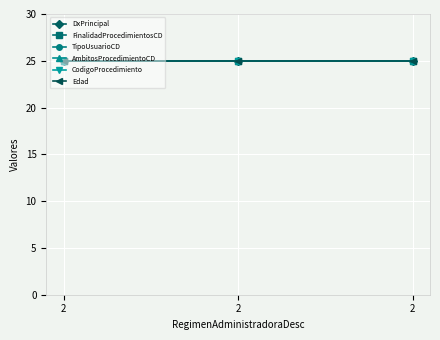

Which series changed the most between 2 and 2?

DxPrincipal